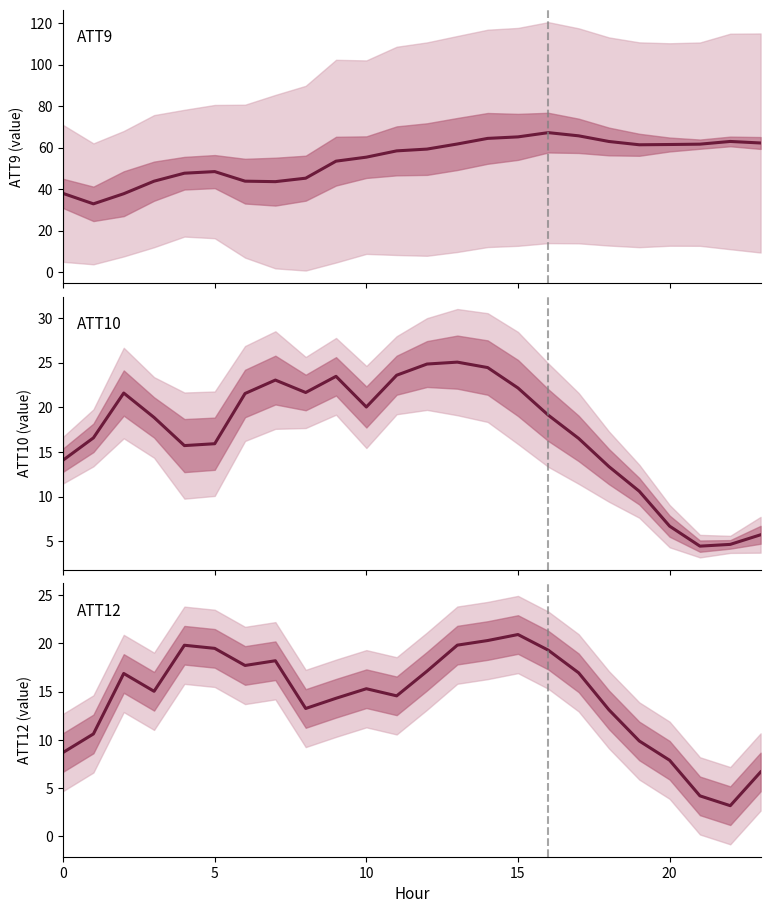

How many lines are shown in the chart?

3